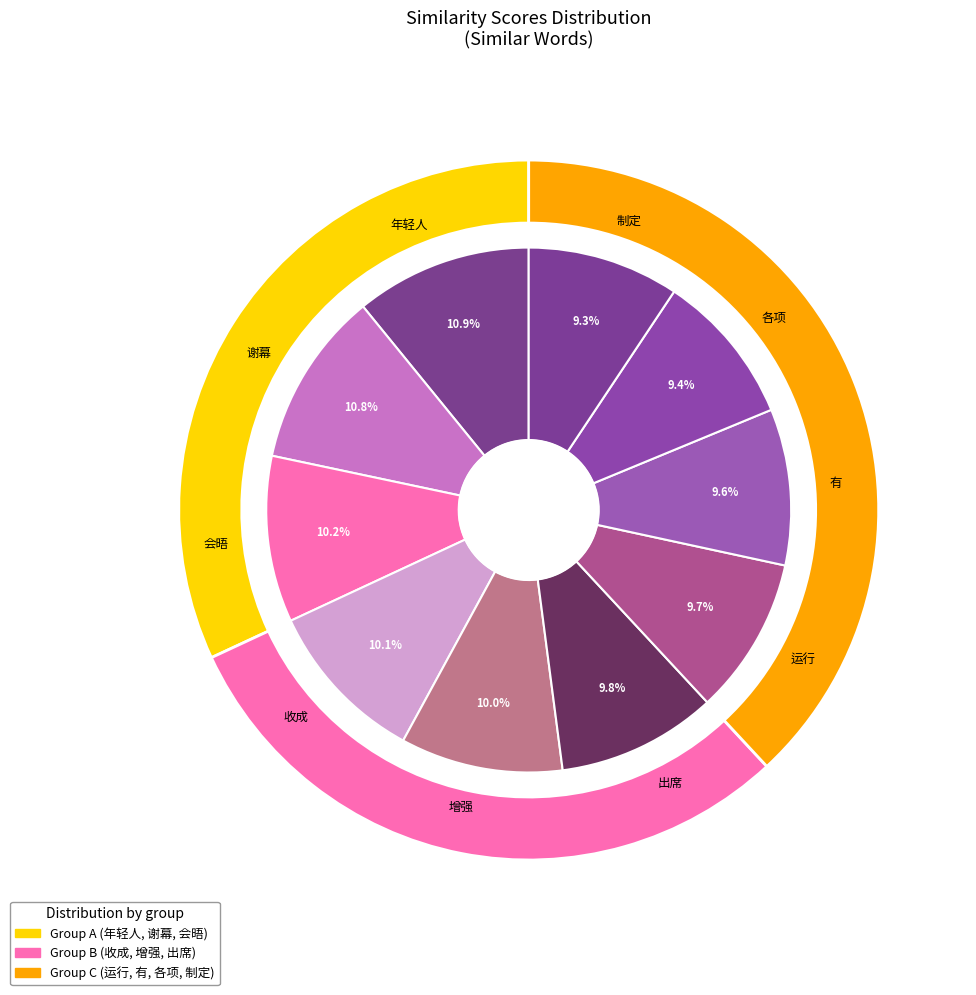

Do 会晤 and 收成 together represent more than half of the pie?

No